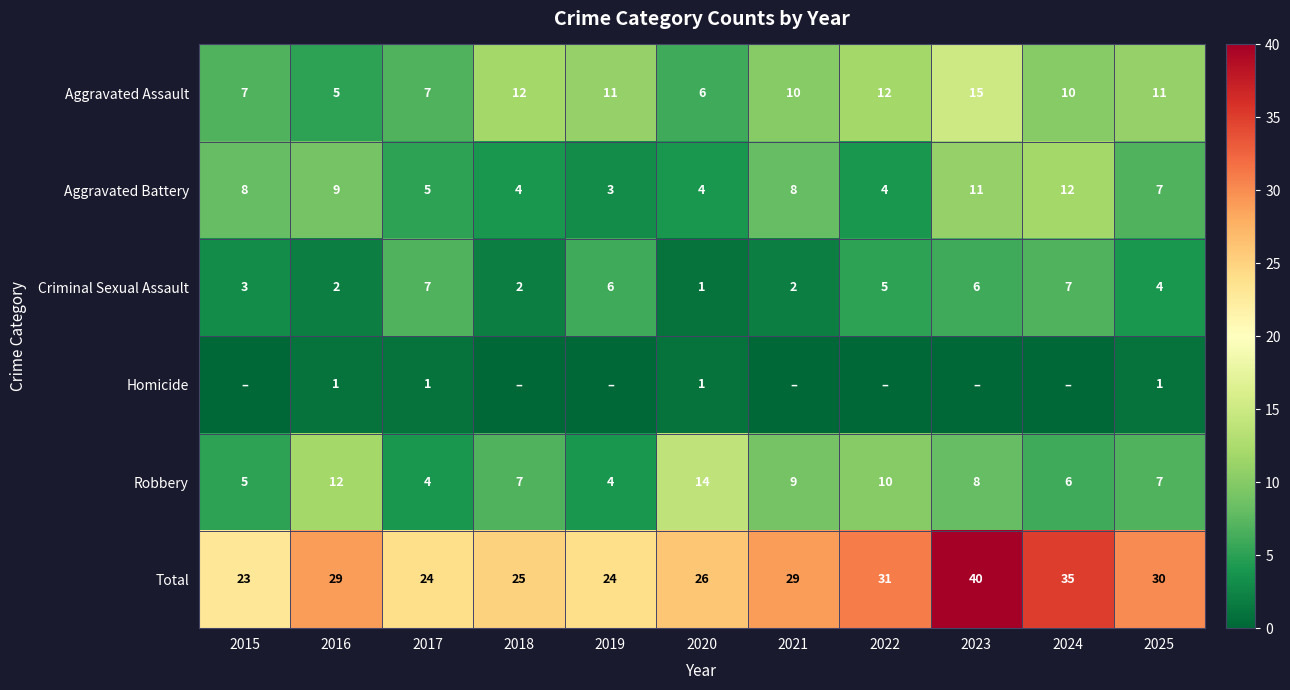

What is the spread (max minus min) of values at 2024?

35